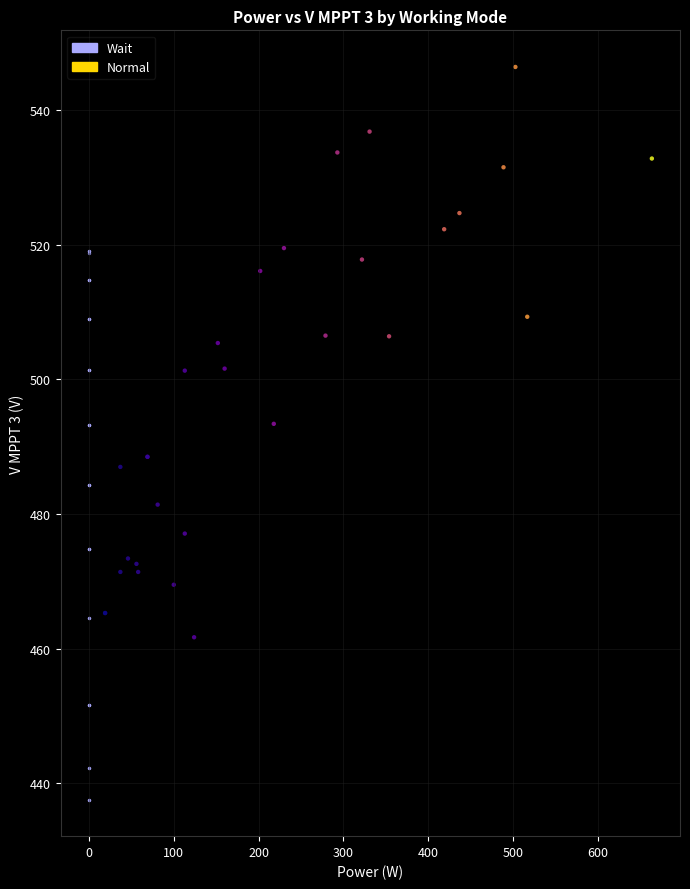

Which series contains the lowest Y value?

Wait